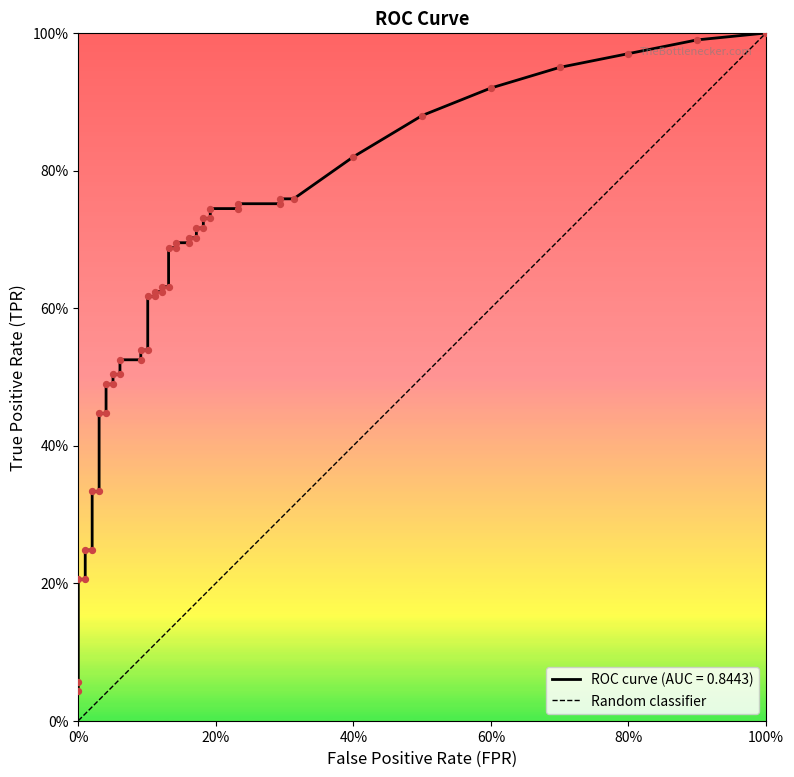

Which has a higher value, 0% or 100%?

100%